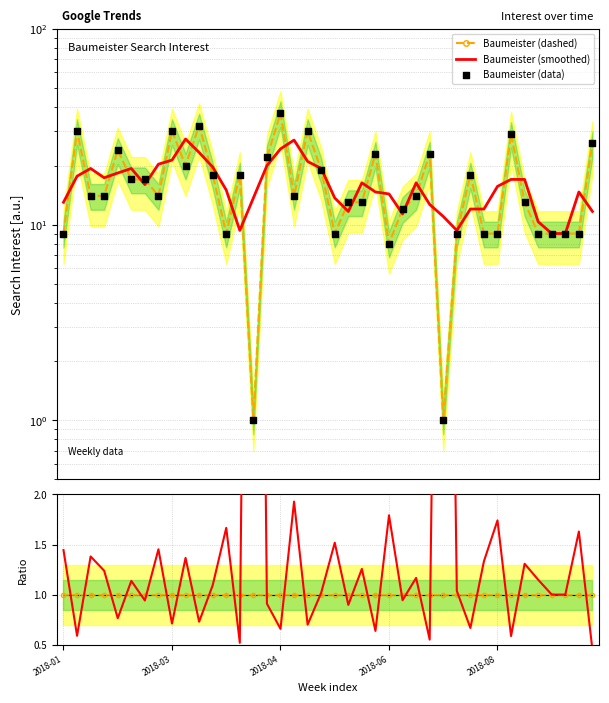

What is the total value across all series at 27?

60.2